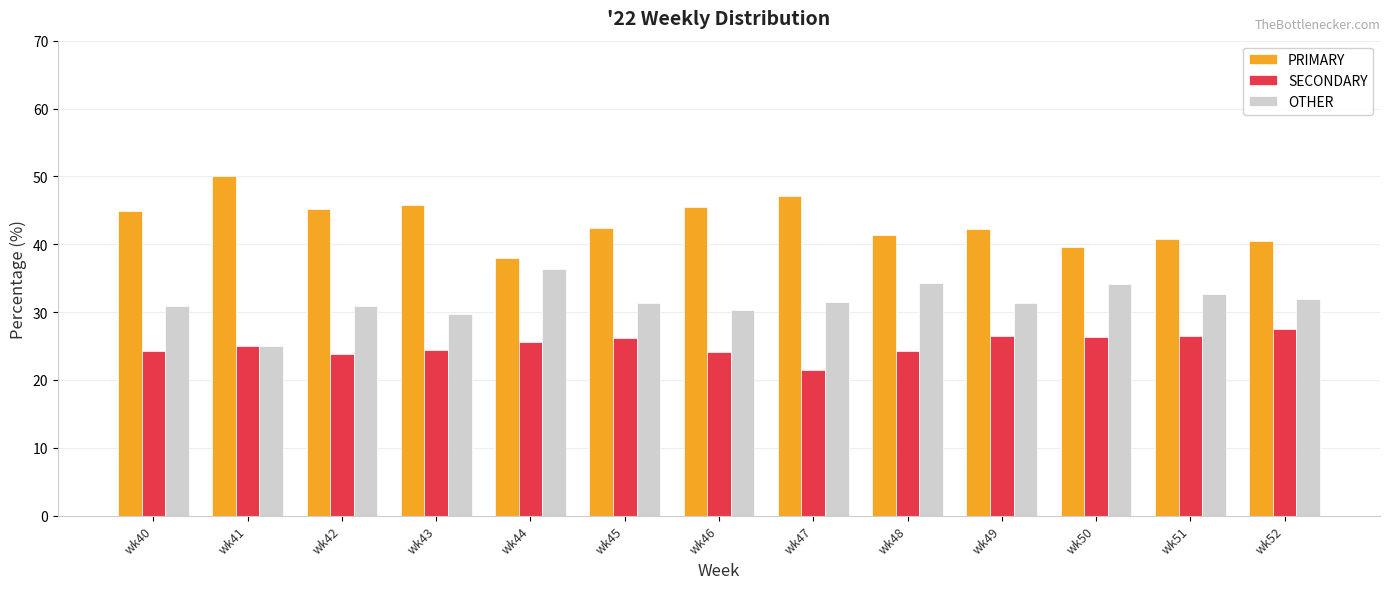

Rank the series by their maximum value, from lowest to highest.

SECONDARY, OTHER, PRIMARY